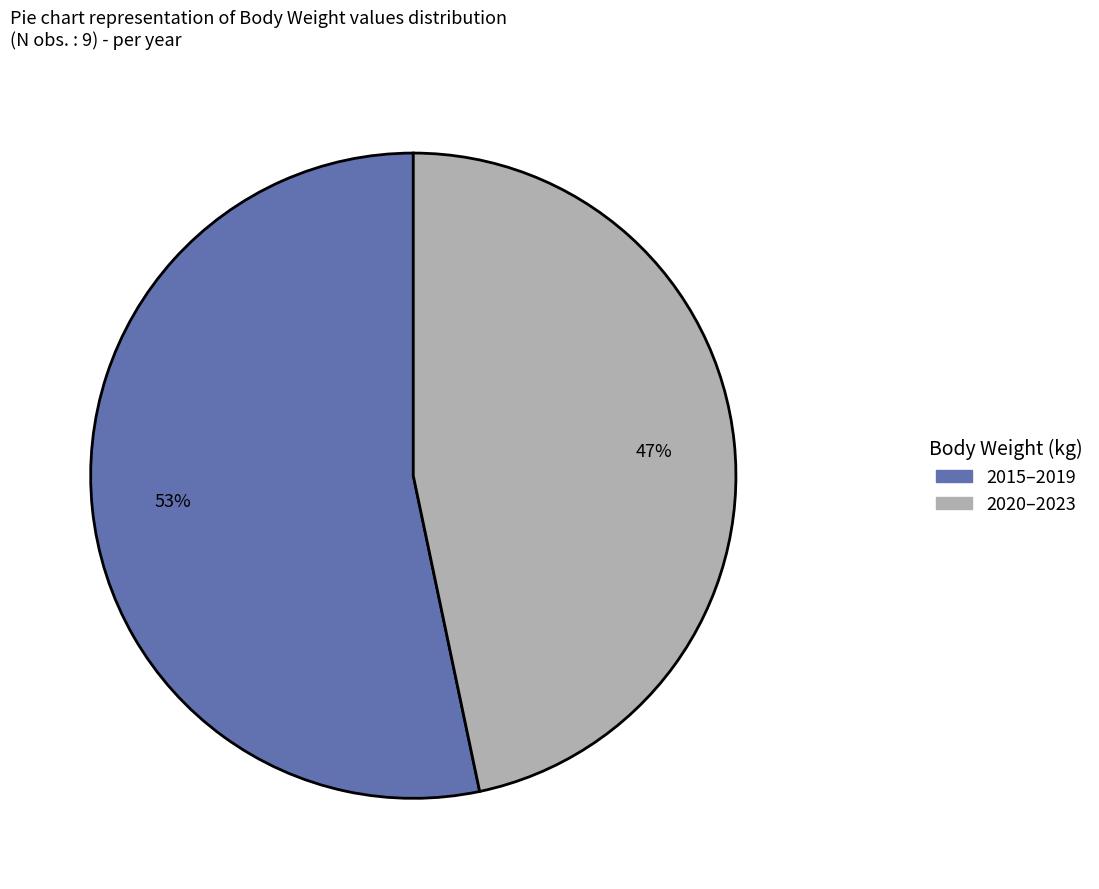

To the nearest percent, what is the average slice percentage?

50%